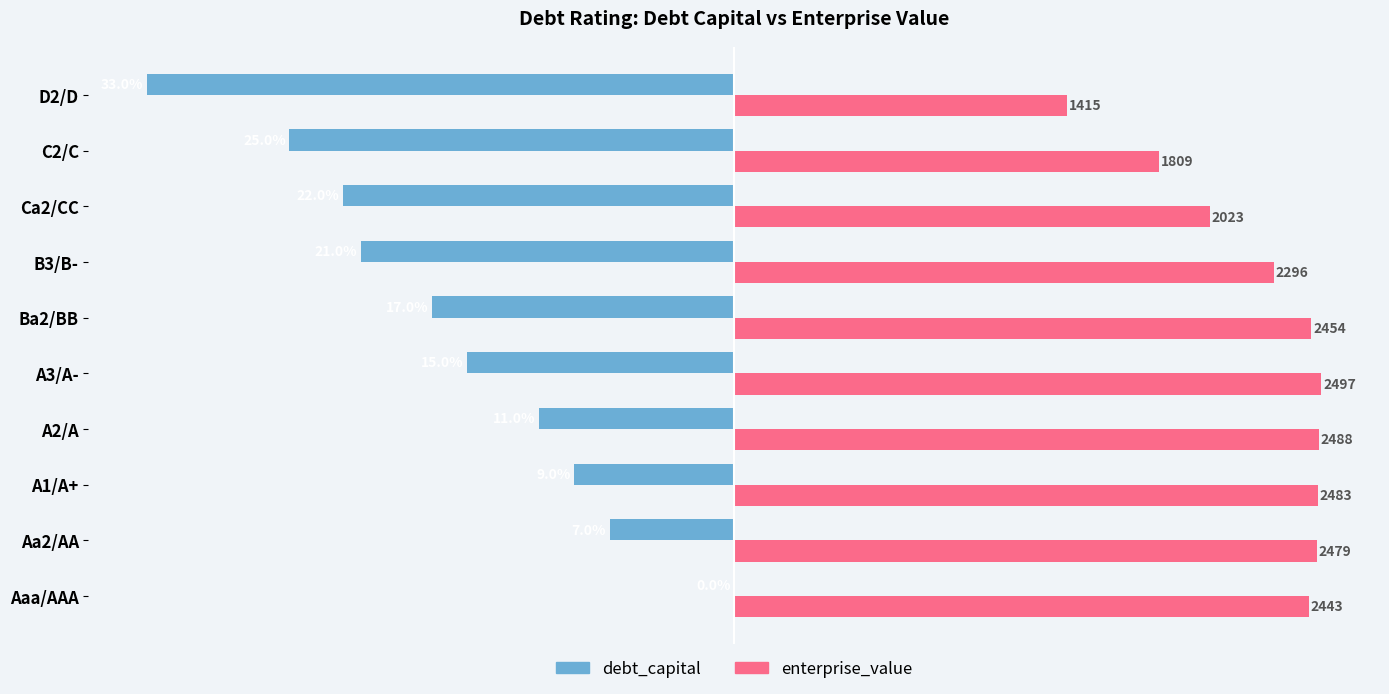

What are all the series names shown in the legend?

debt_capital, enterprise_value